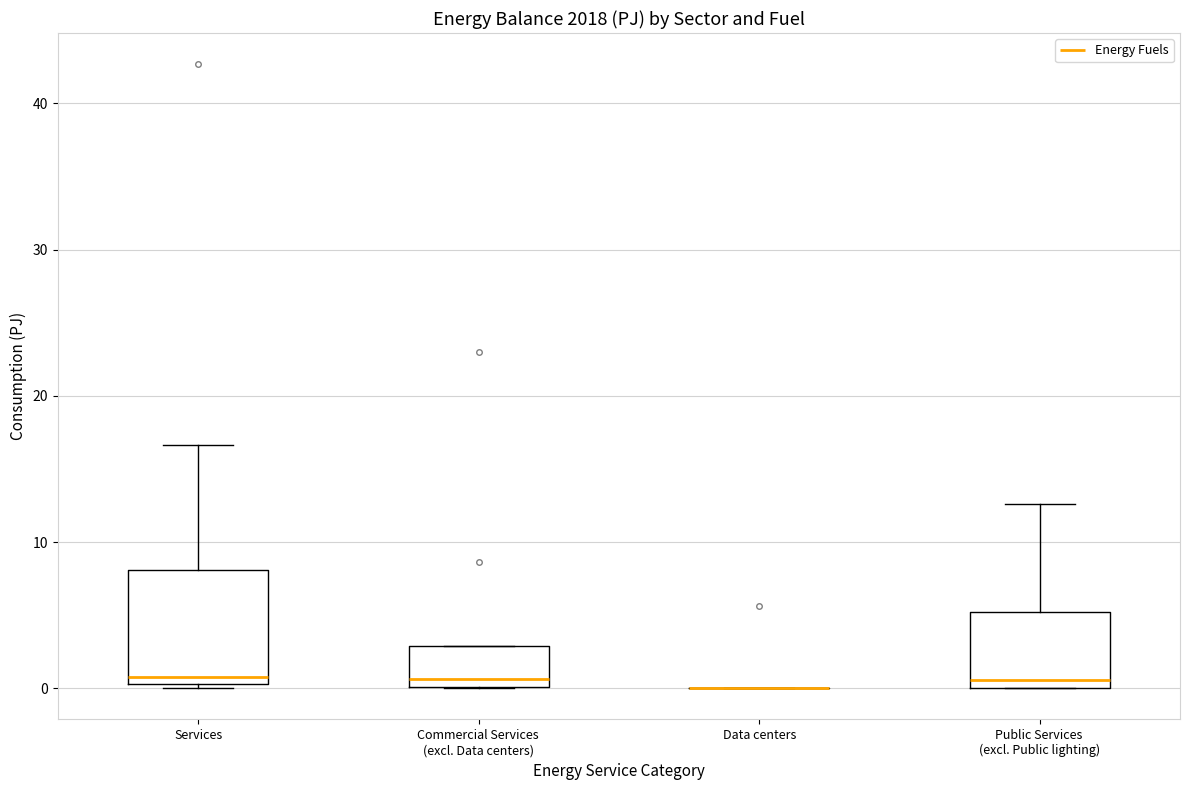

Reading left to right, read every box against the y-axis: the position of its median line, the range the box covers, and the ends of its whiskers. The values are not printed on the chart, so give them approximately, as read against the axis.

Services: median 1, box 0 to 8, whiskers 0 (just below the box's lower edge) to 17
Commercial Services (excl. Data centers): median 1, box 0 to 3, whiskers 0 to 3
Data centers: box collapsed to a line at 0, whiskers 0 to 0
Public Services (excl. Public lighting): median 1, box 0 to 5, whiskers 0 to 13